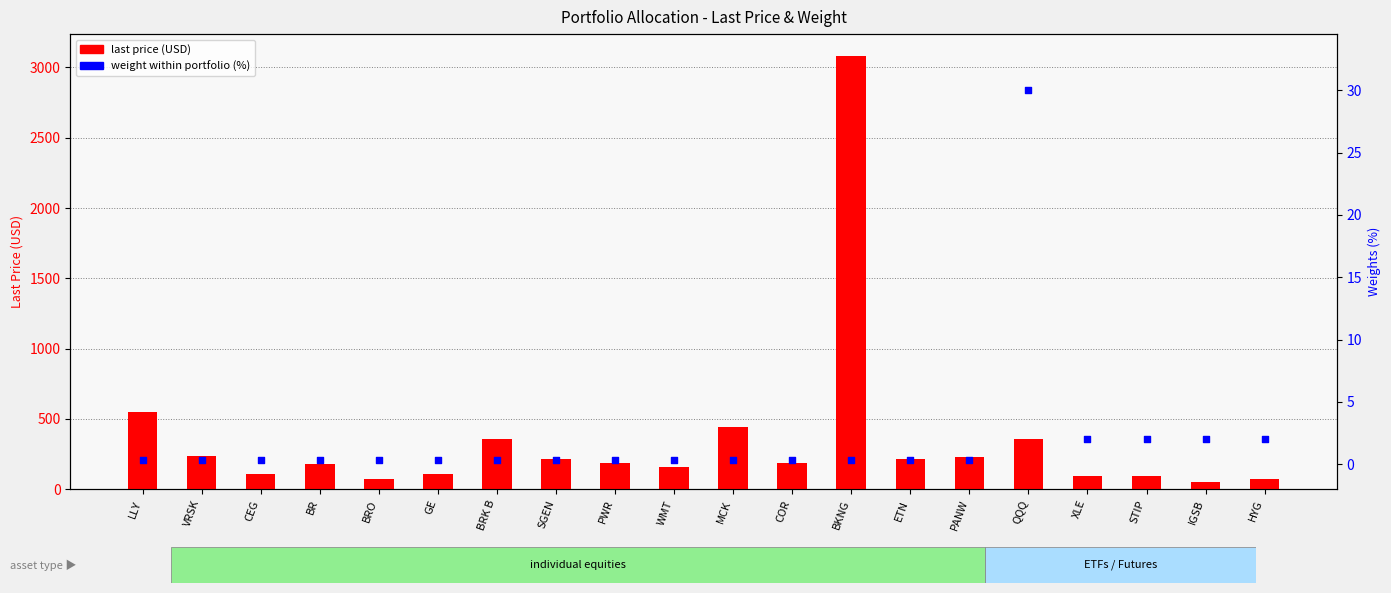

Which series has the largest total across all categories?

last price (USD)